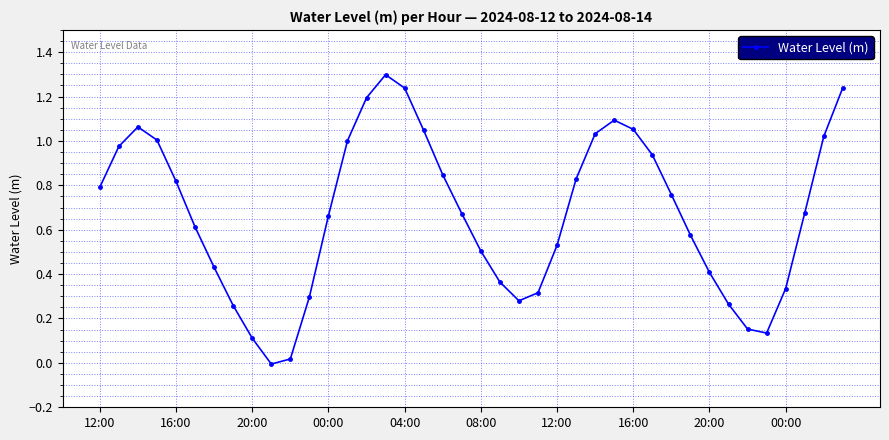

How many data points are less than 0?

1